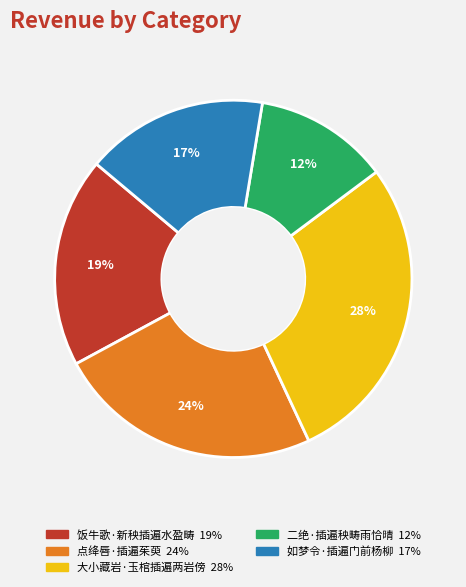

To the nearest percent, what is the combined percentage of 大小藏岩·玉棺插遍两岩傍 and 点绛唇·插遍茱萸?

52%